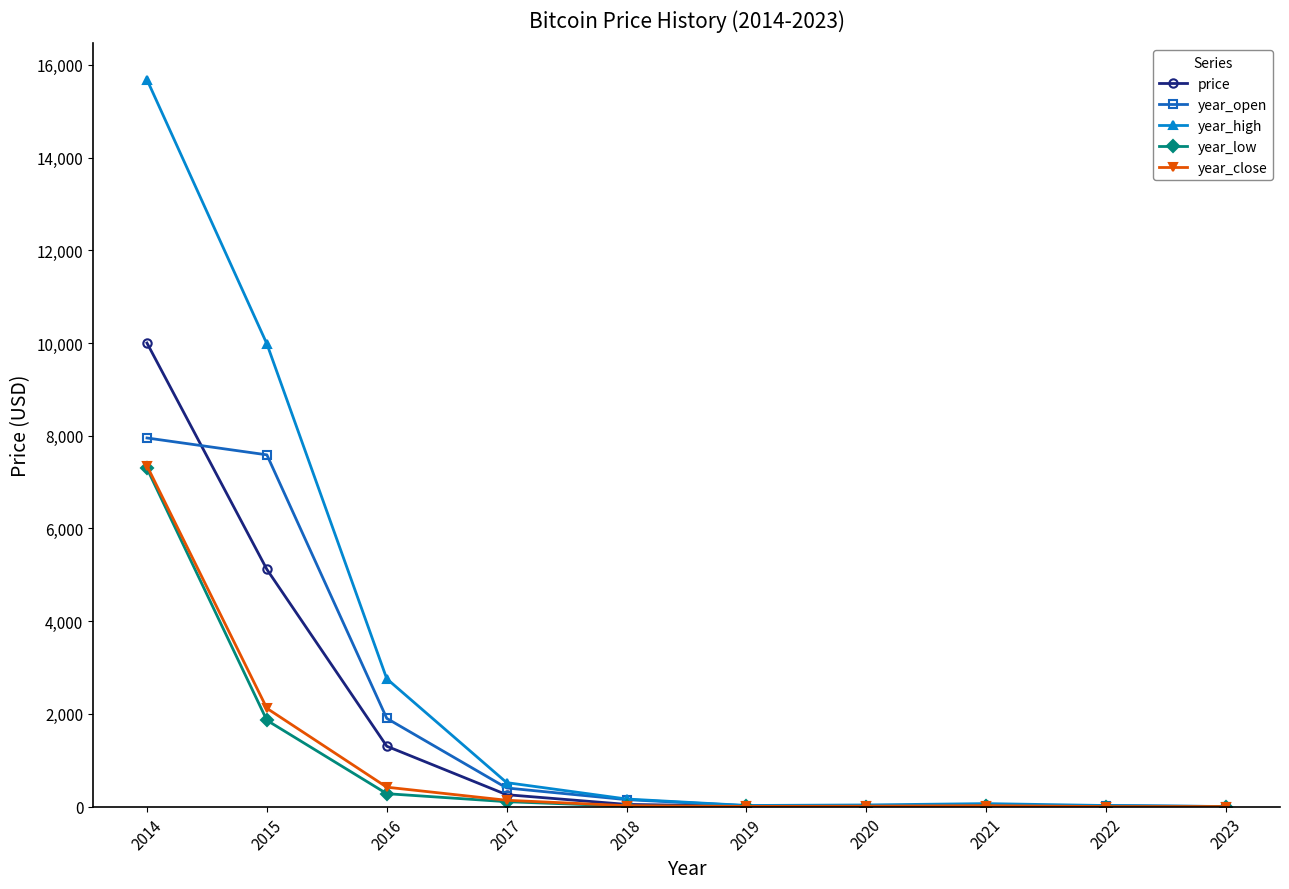

The year_close series shows 1.9 at 2022. True or false?

True